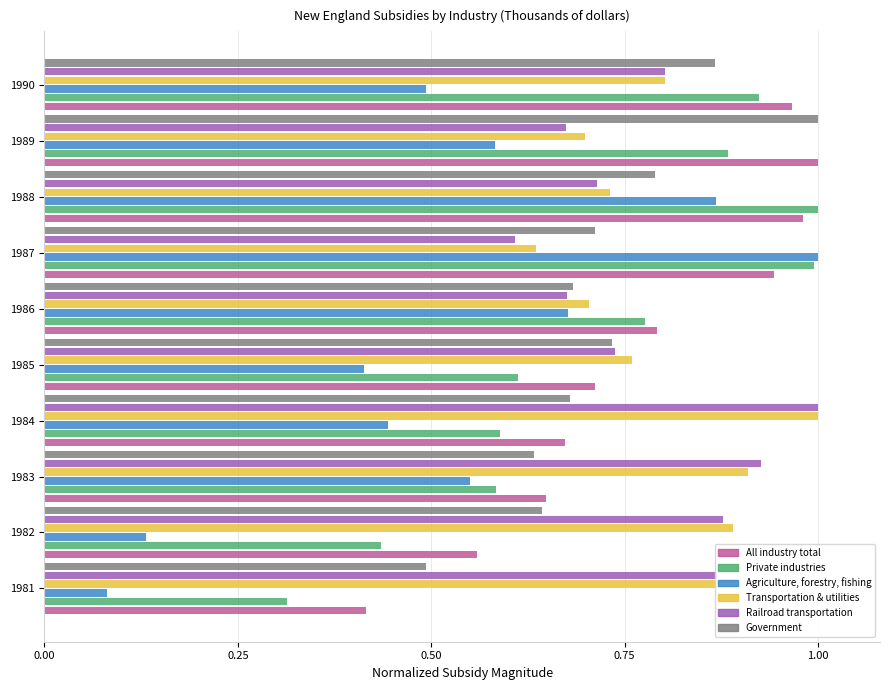

The Agriculture, forestry, fishing series shows 1.4 at 1988. True or false?

False